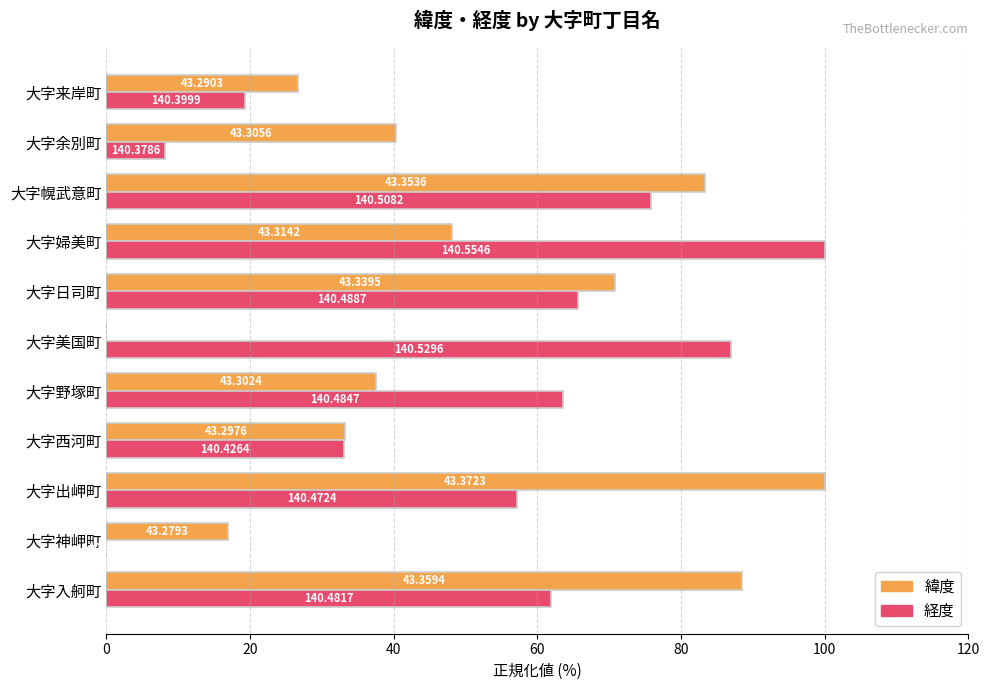

List the series in order of their overall mean, highest first.

経度, 緯度